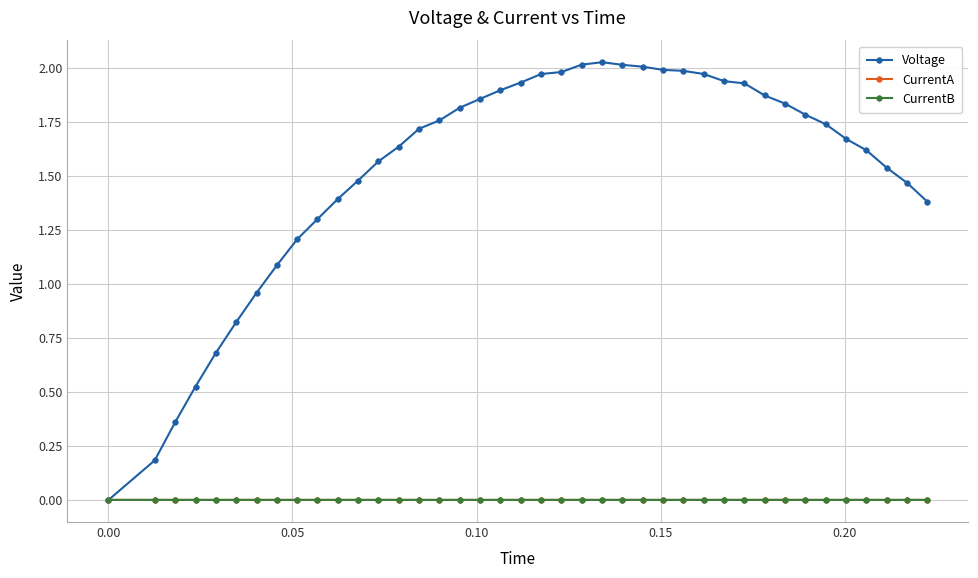

Which series has the largest total across all categories?

Voltage